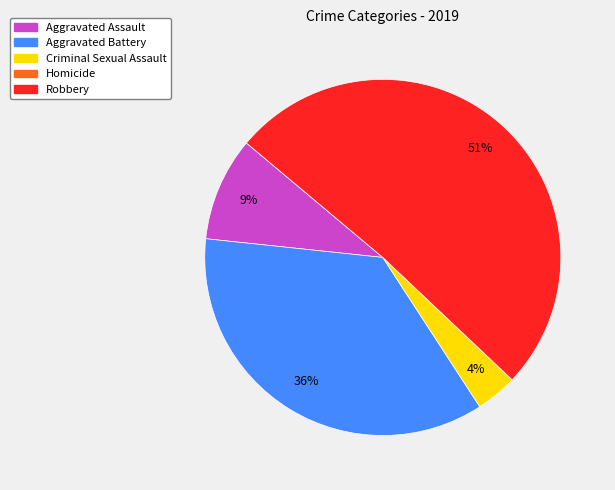

Approximately how many times larger is the value at Criminal Sexual Assault compared to Aggravated Assault?

0.4